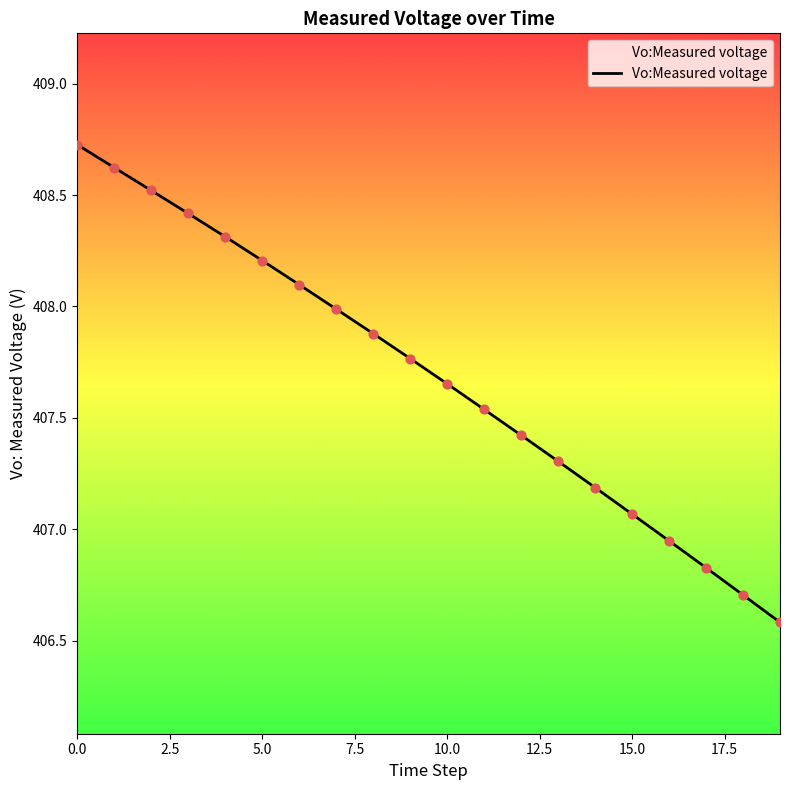

What is the difference between the maximum and minimum values?

2.1